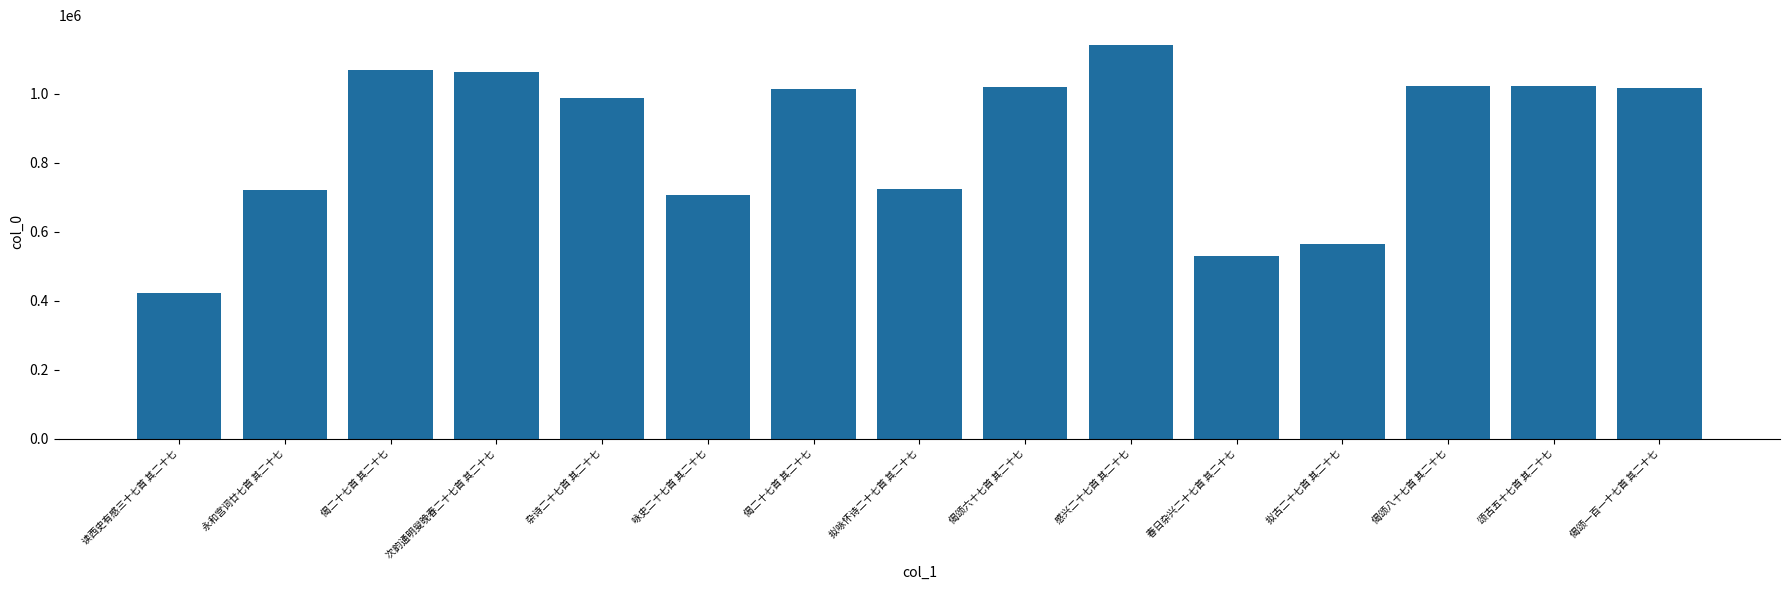

How many distinct data groups are displayed?

1